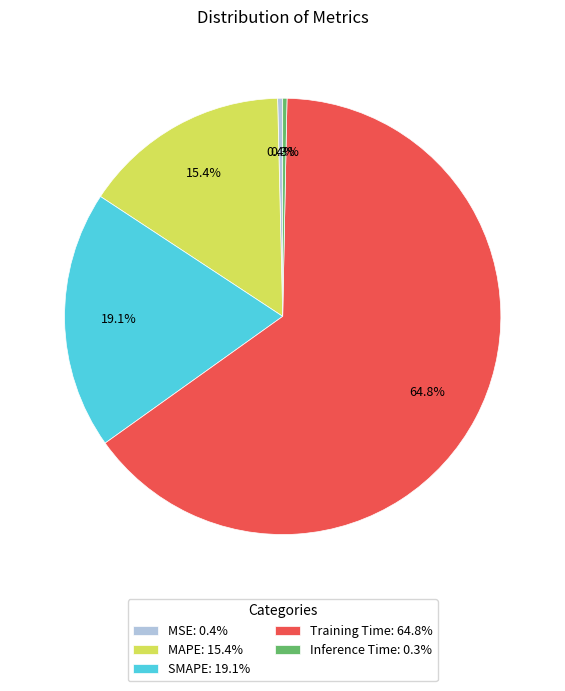

What is the largest slice in the pie chart?

Training Time